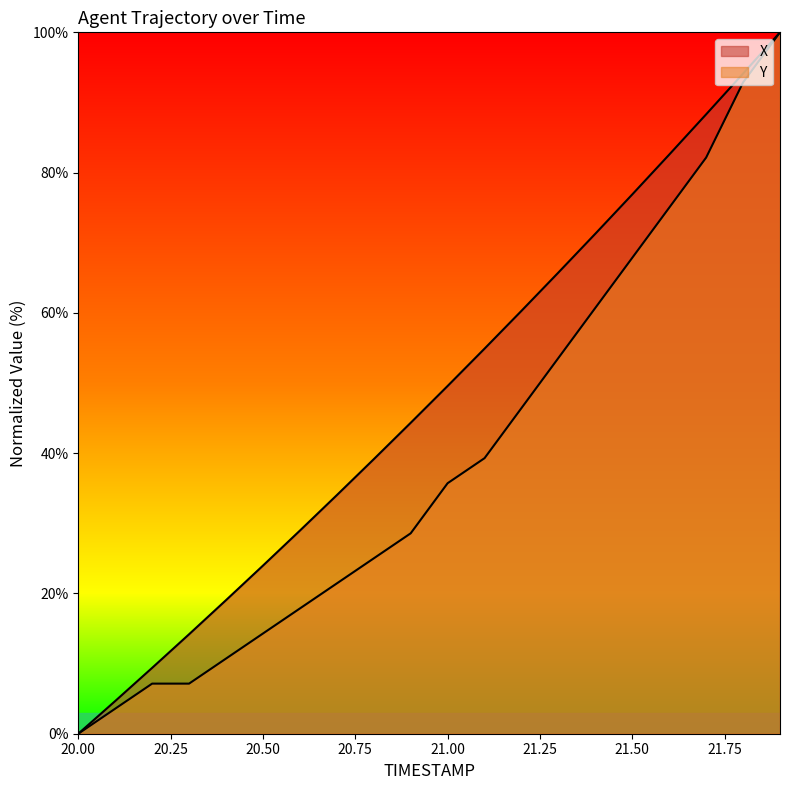

Reading left to right, what are all the values shown in this chart?

X: 0.0	4.7	9.4	14.2	19.0	24.0	29.0	34.0	39.1	44.3	49.6	54.9	60.3	65.8	71.3	76.9	82.6	88.3	94.1	100.0
Y: 0.0	3.6	7.1	7.1	10.7	14.3	17.9	21.4	25.0	28.6	35.7	39.3	46.4	53.6	60.7	67.9	75.0	82.1	92.9	100.0